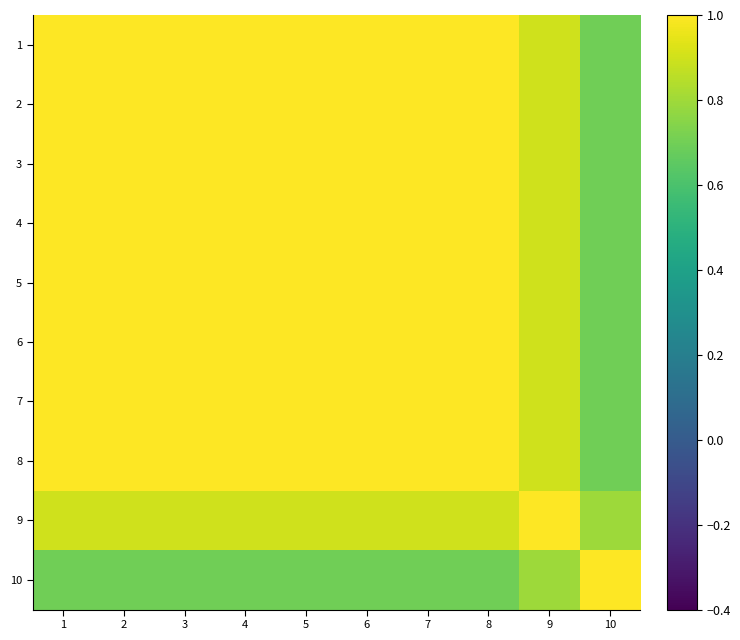

At how many categories does at least one series exceed 0?

10